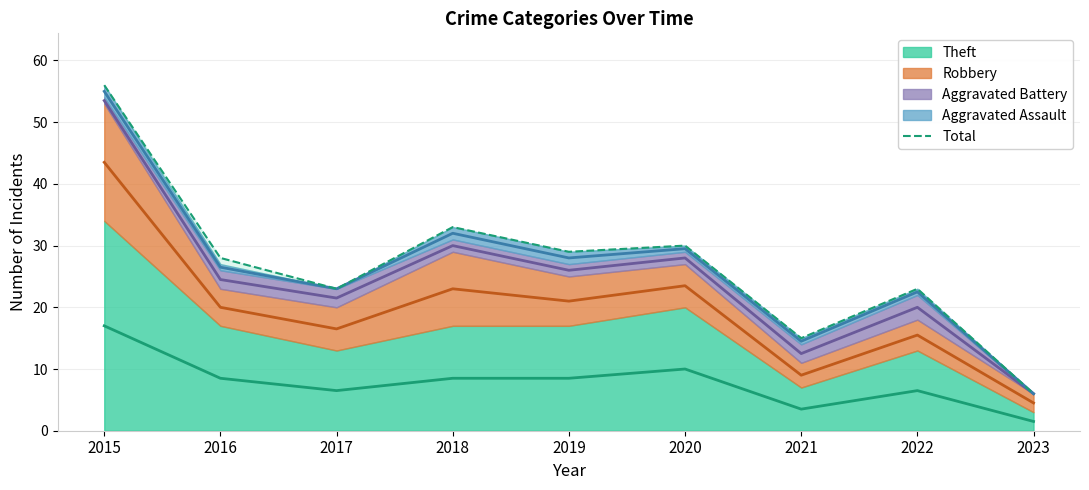

Reading left to right, extract all data points from this chart.

2015=56	2016=28	2017=23	2018=33	2019=29	2020=30	2021=15	2022=23	2023=6